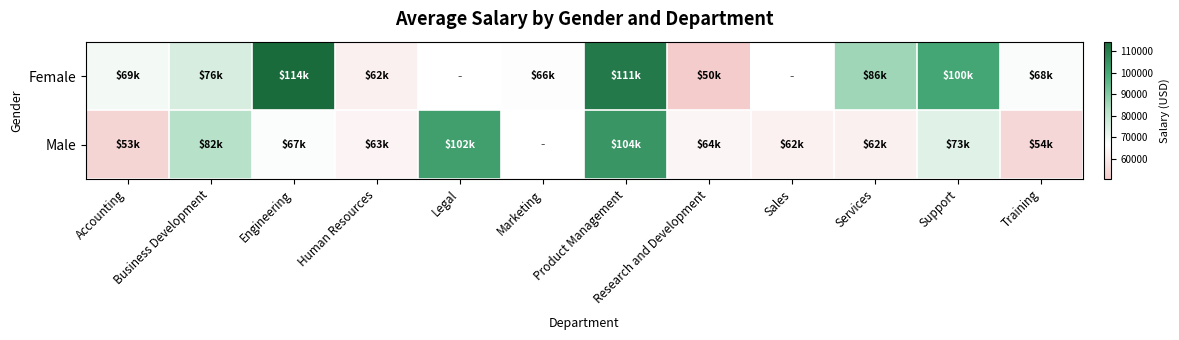

How many values in Male are above zero?

11